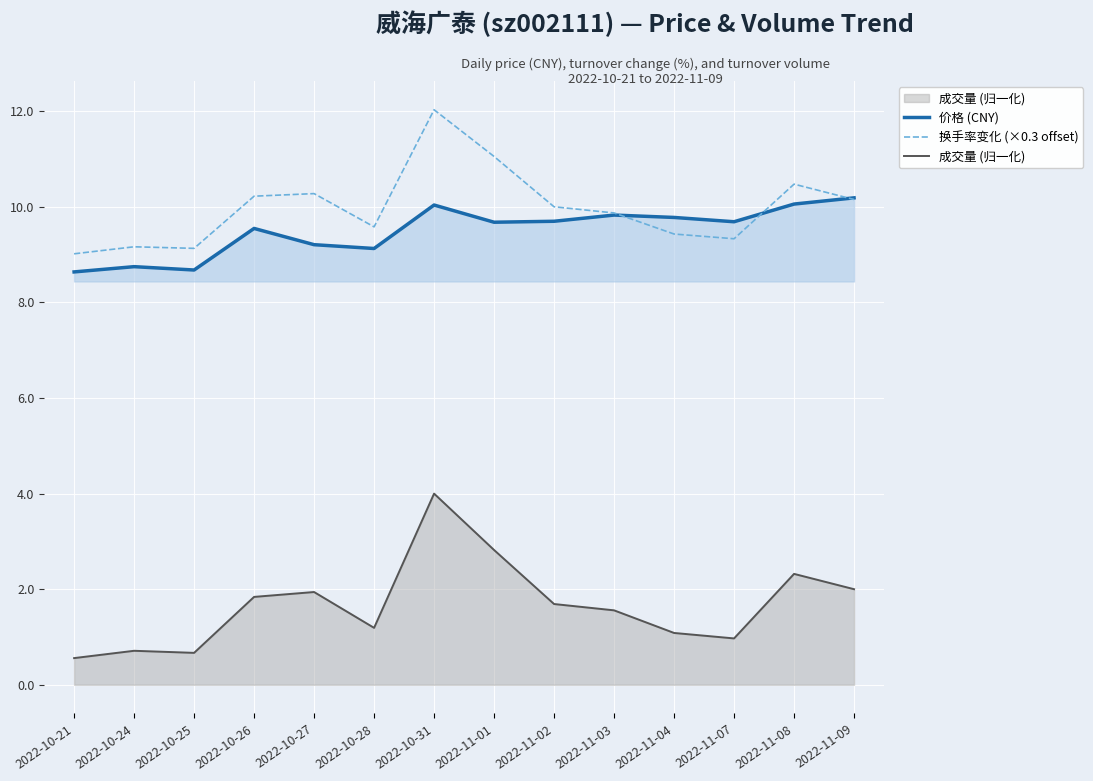

How many lines are shown in the chart?

3